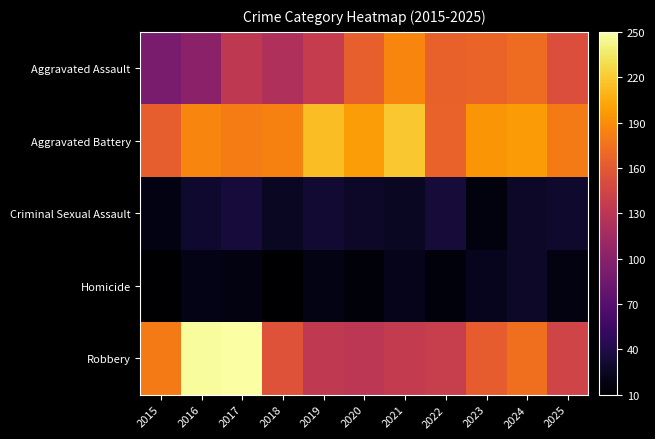

What is the maximum value shown in the chart?

250